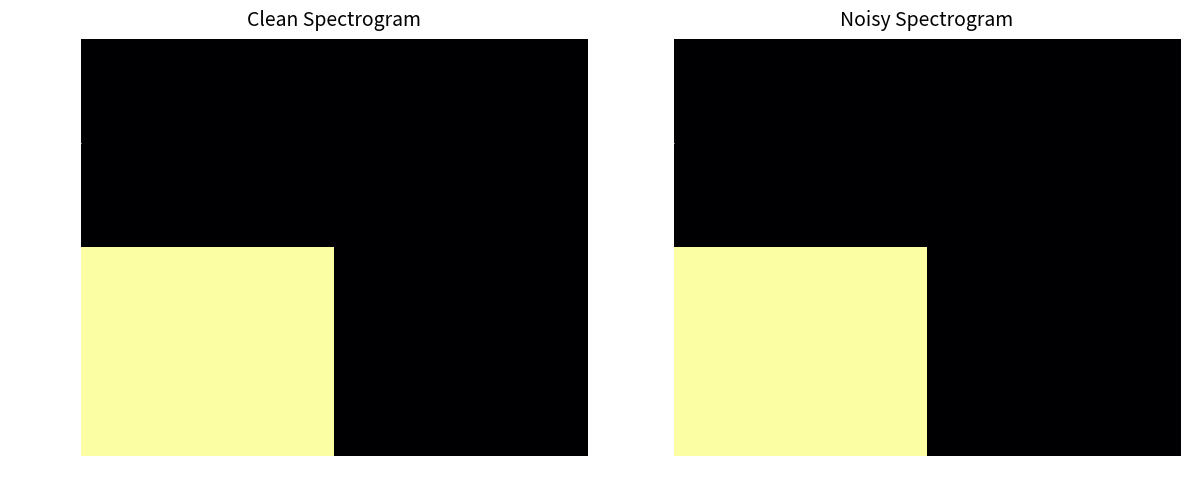

How many series are shown in this chart?

2